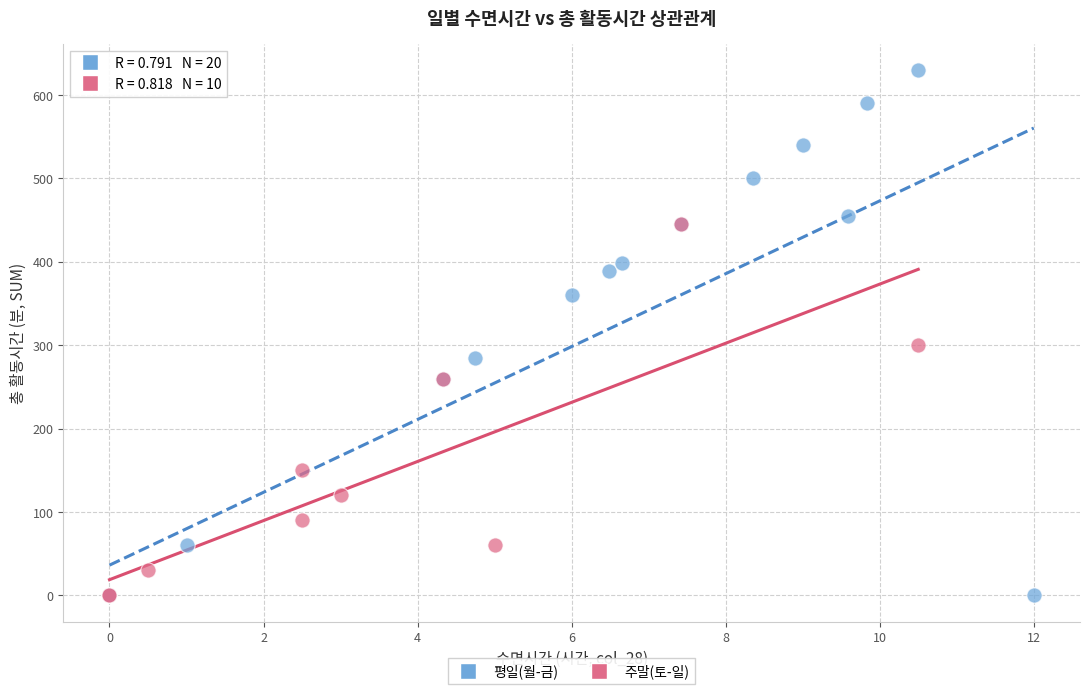

Which series reaches the maximum Y coordinate?

평일(월-금)